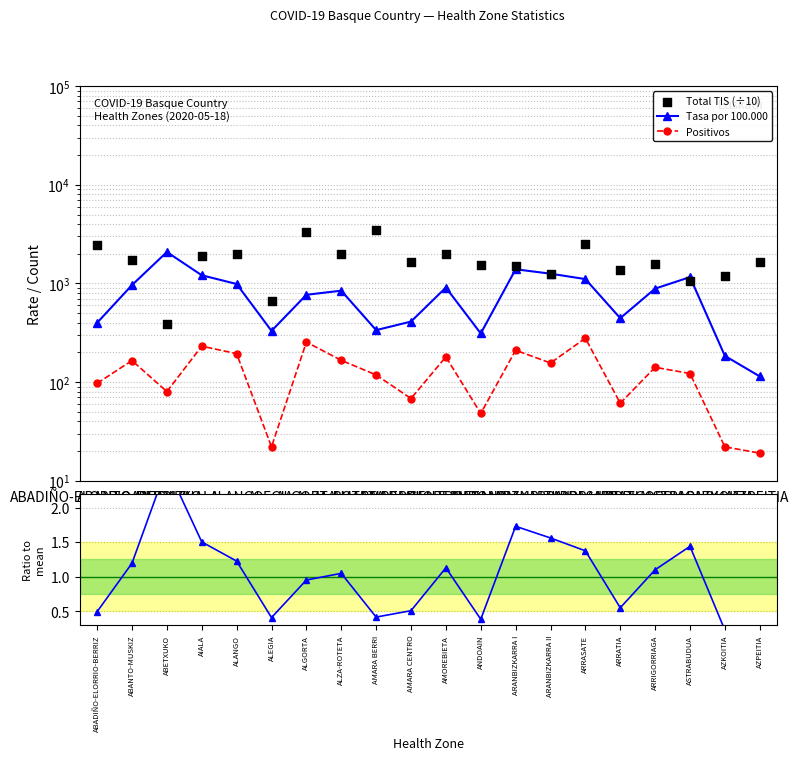

At which category is the sum across all series the highest?

ALGORTA